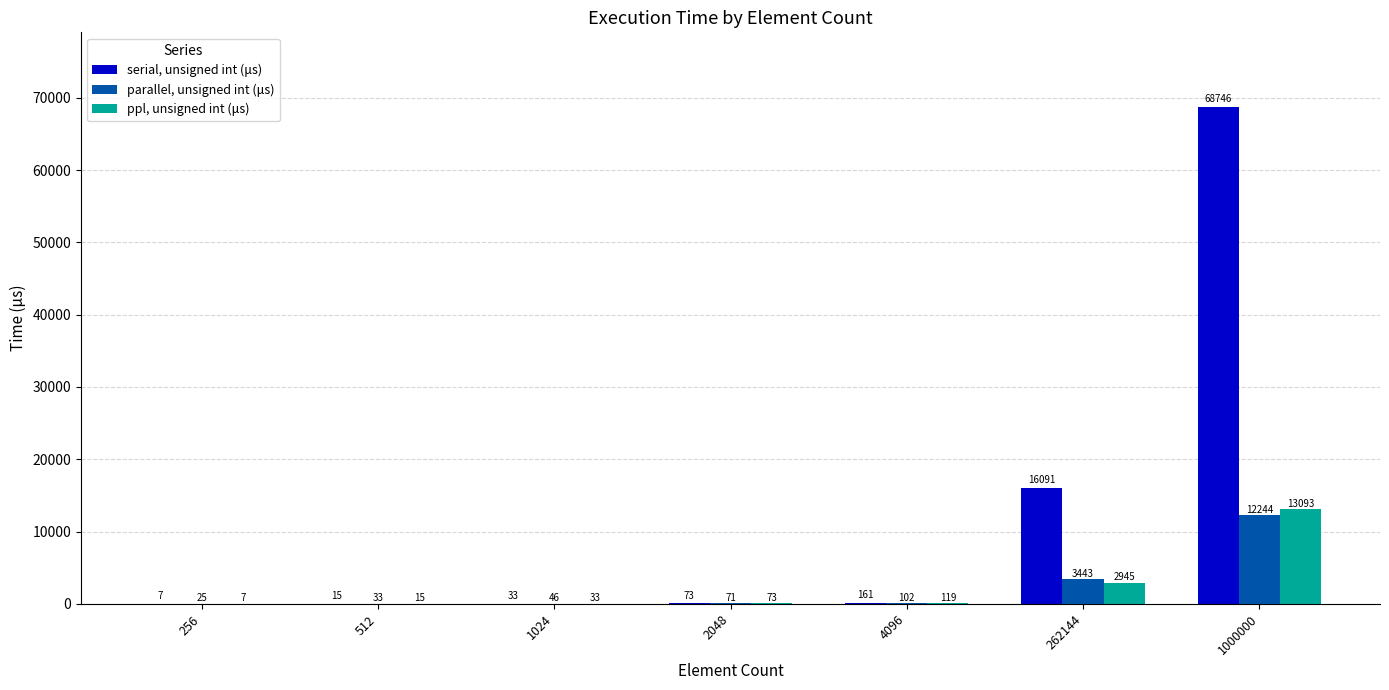

Where is serial, unsigned int (μs) nearest to the value 34376?

262144